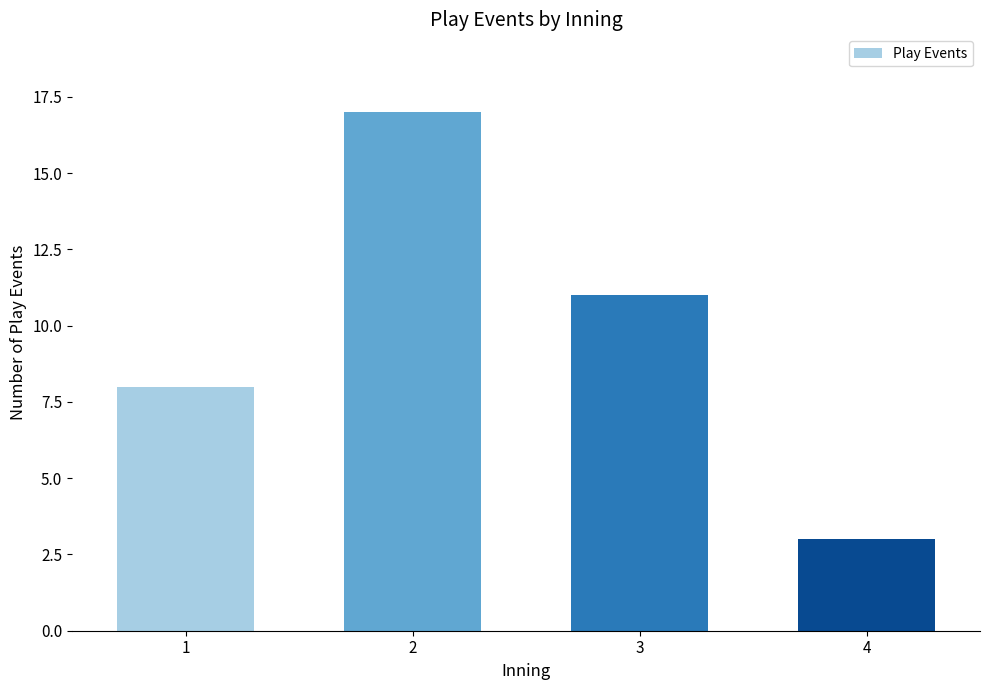

Reading left to right, transcribe all the data shown in this chart.

8	17	11	3